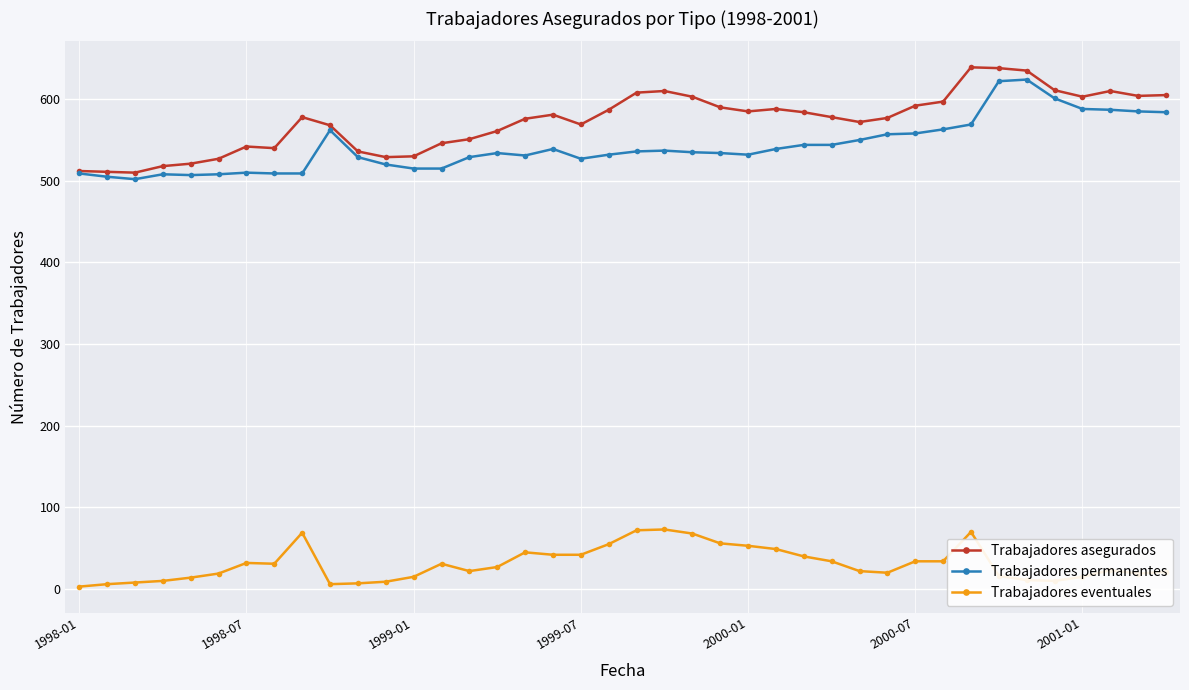

How many data points in Trabajadores eventuales are less than 27?

20